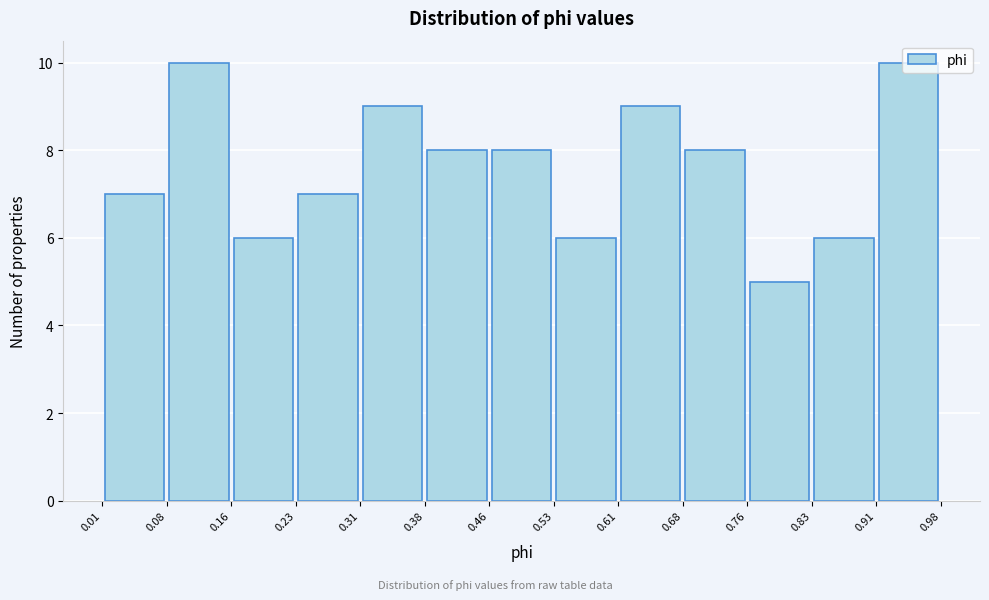

How tall is the bar that spans 0.23 to 0.31 on the x-axis? The values are not printed on the chart, so give them approximately, as read against the axis.

7